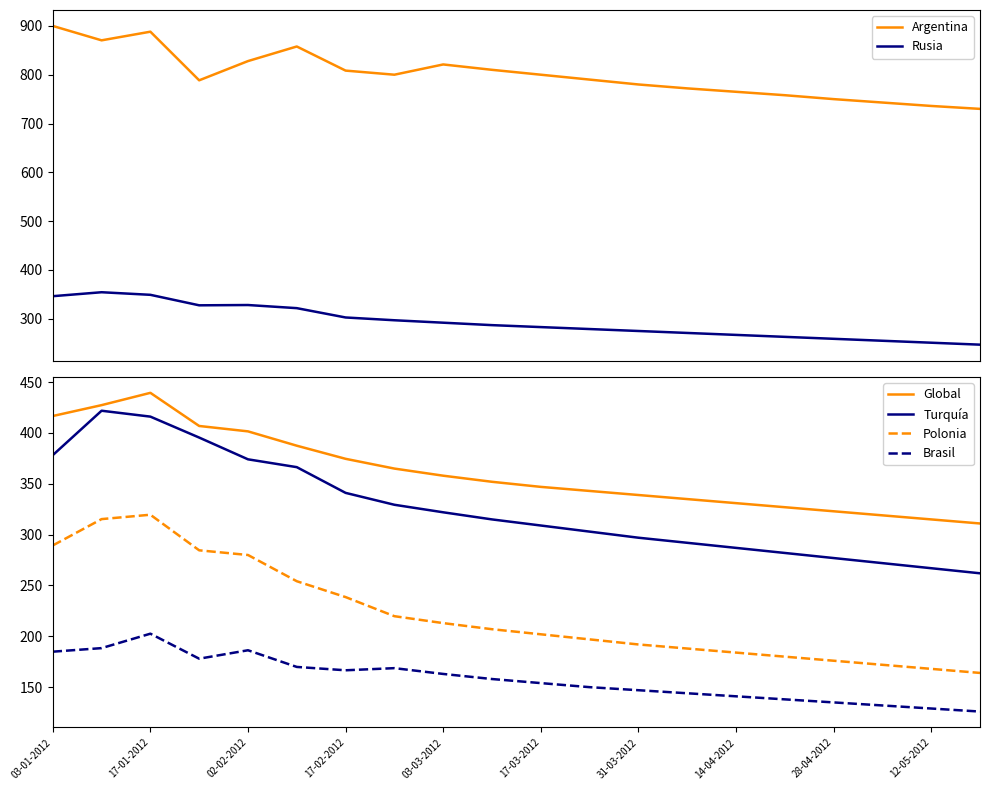

What is the greatest value displayed?

899.9